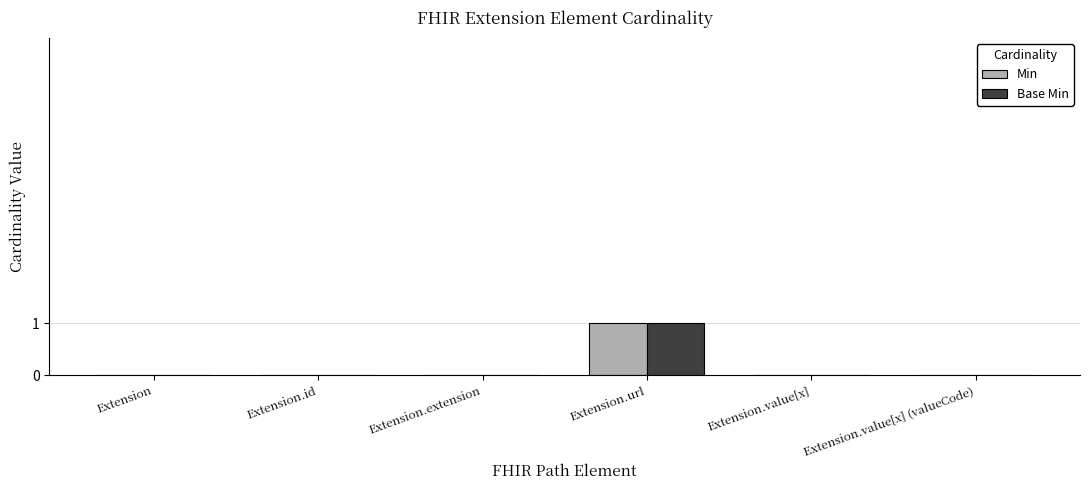

True or false: Min has a value of 1 at Extension.url.

True